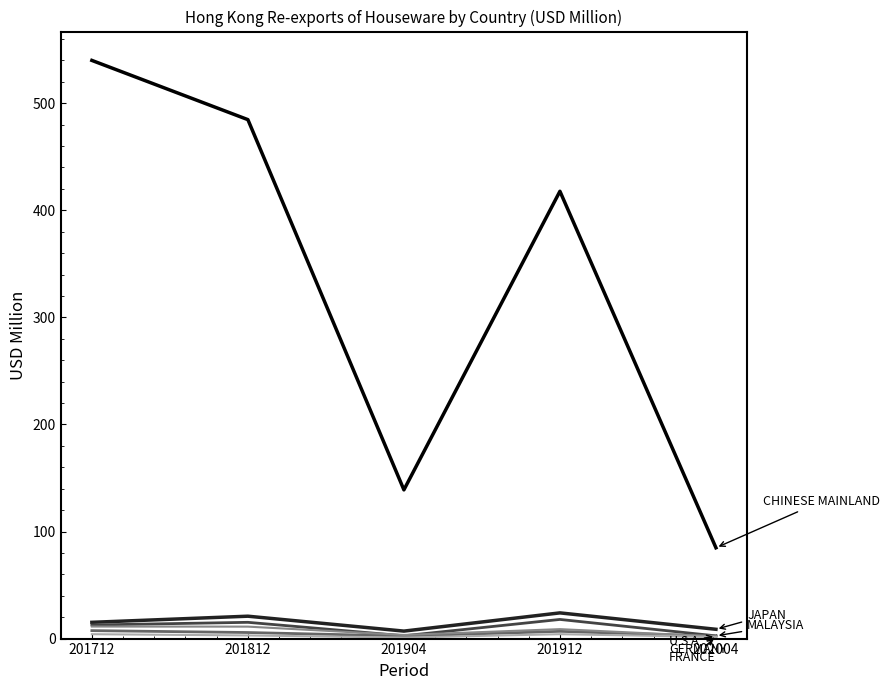

What is the maximum value shown in the chart?

540.0